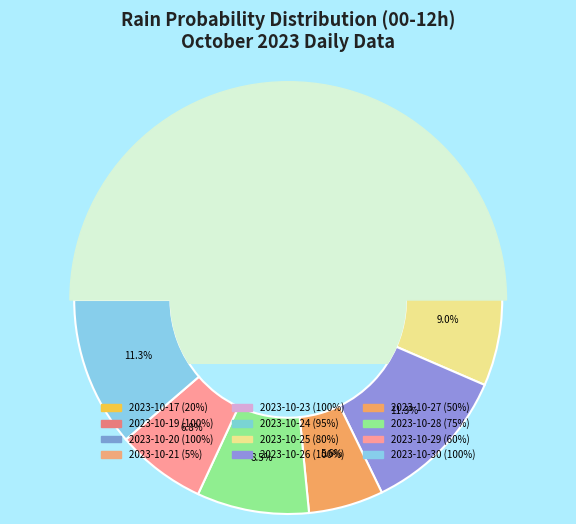

To the nearest percent, what percentage of the pie is 2023-10-28?

8%